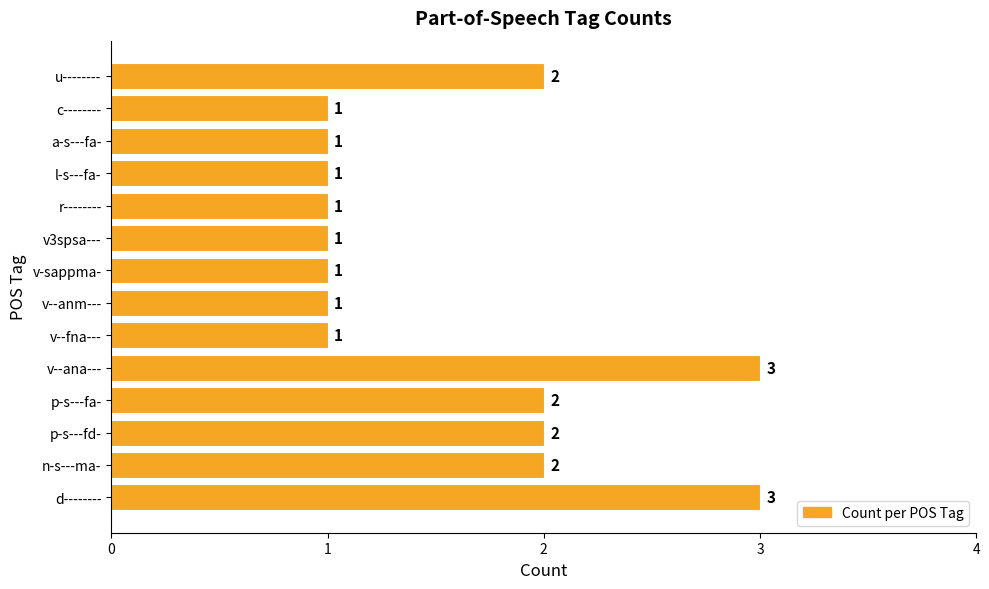

What is the maximum value shown in the chart?

3